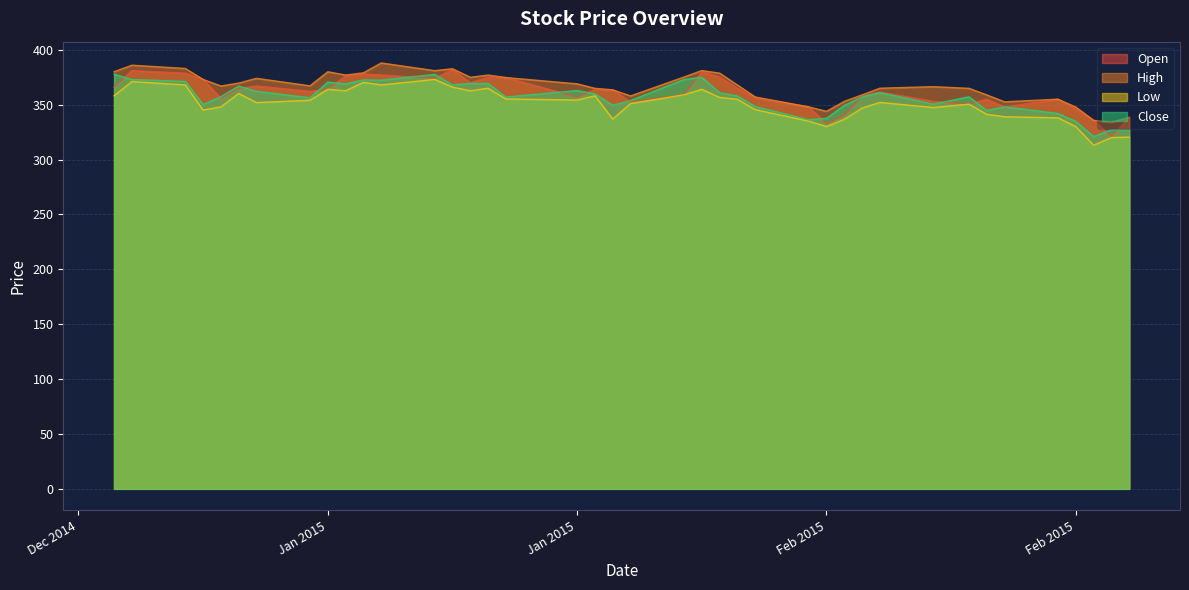

The High series shows 363.5 at 2015-01-29. True or false?

True